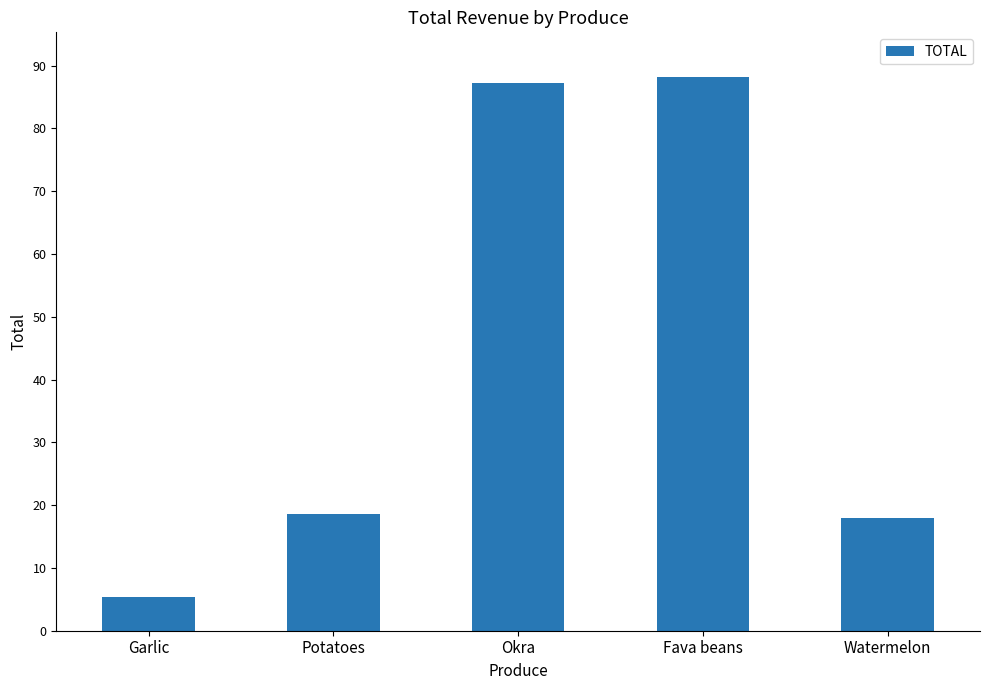

What is the value of the 4th bar from the left?

88.2